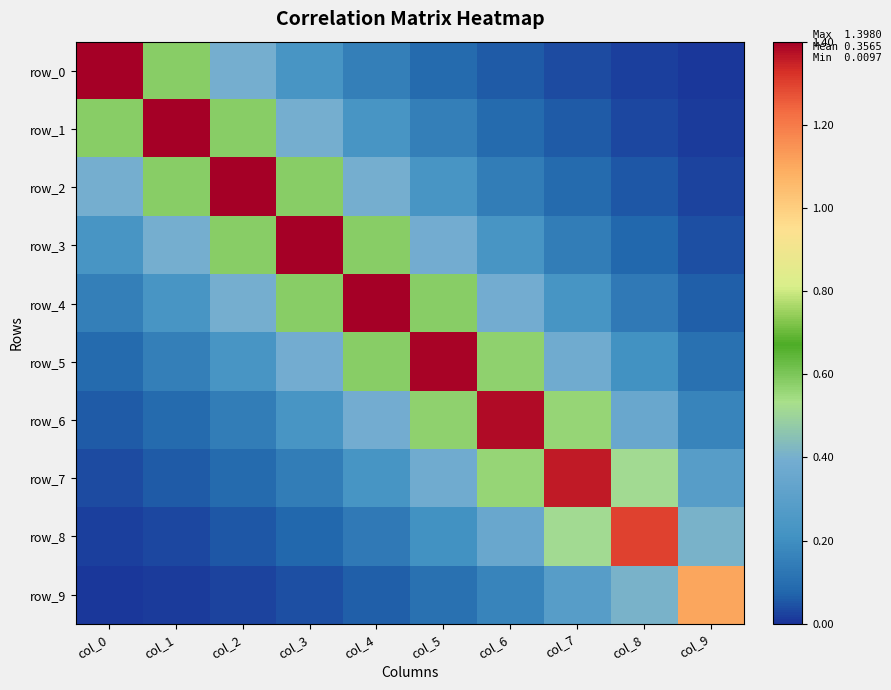

Between col_4 and col_6, which series saw the biggest shift?

row_4